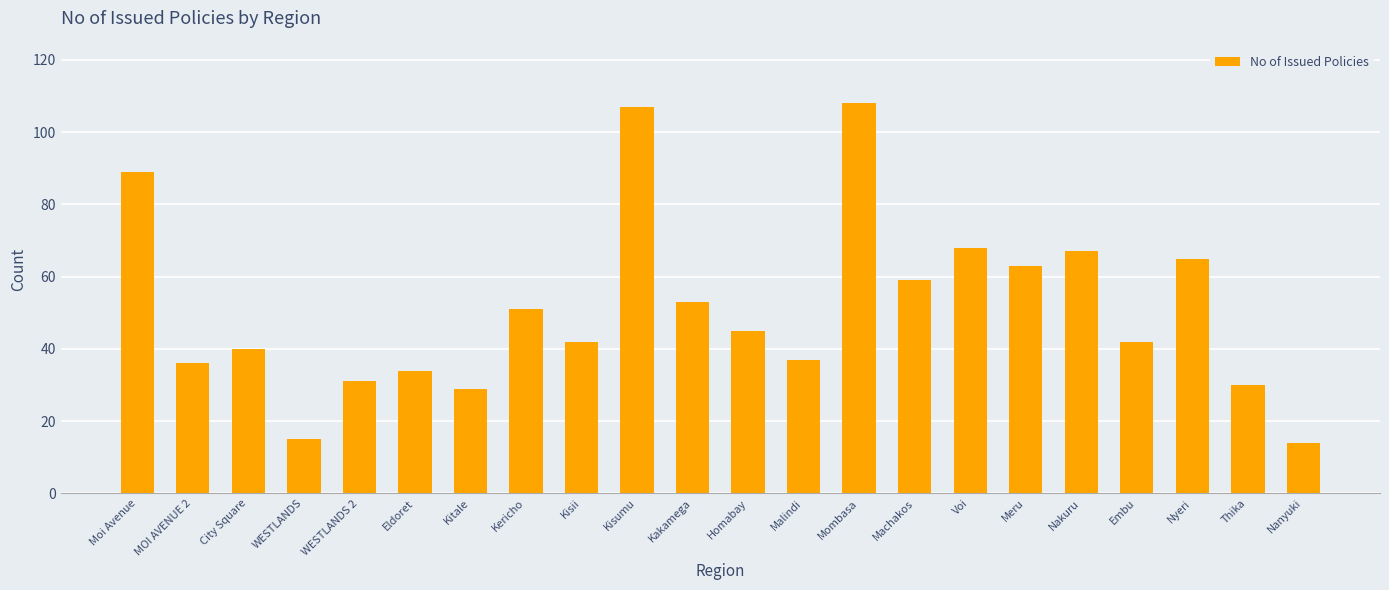

What is the difference between the maximum and second lowest values?

93